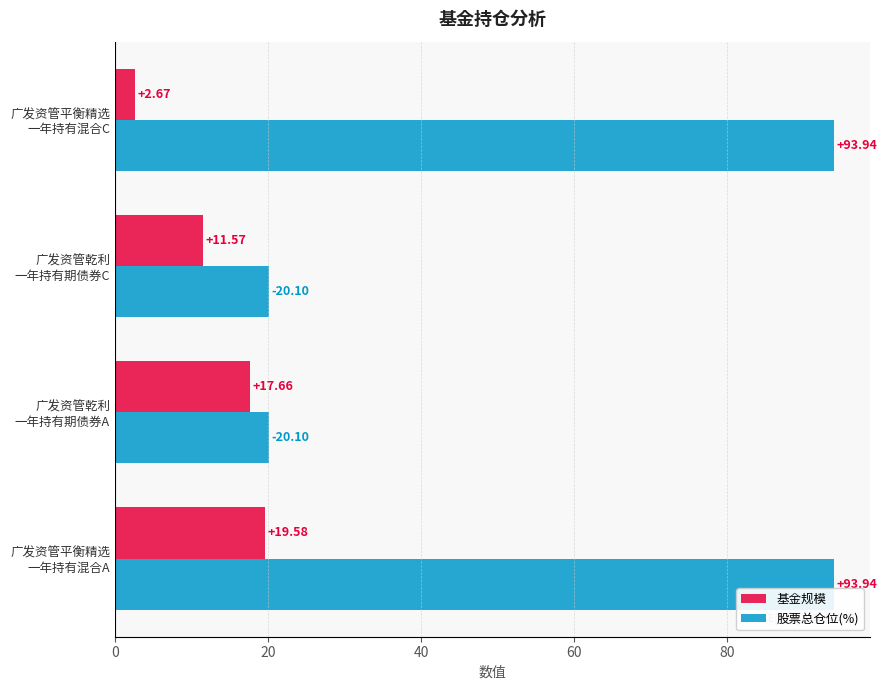

What is the sum of all 基金规模 values?

51.5